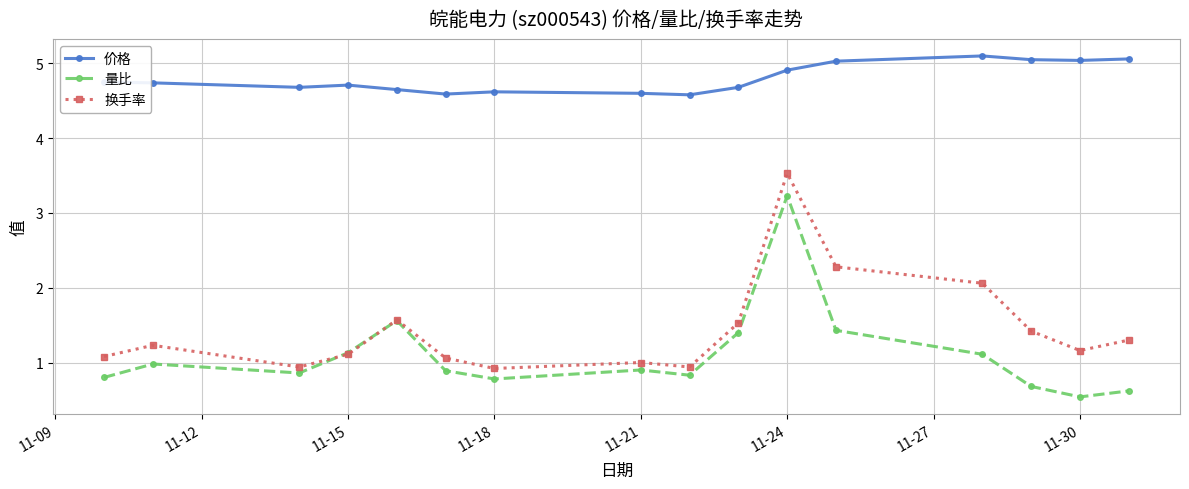

What is the maximum value for 量比?

3.2